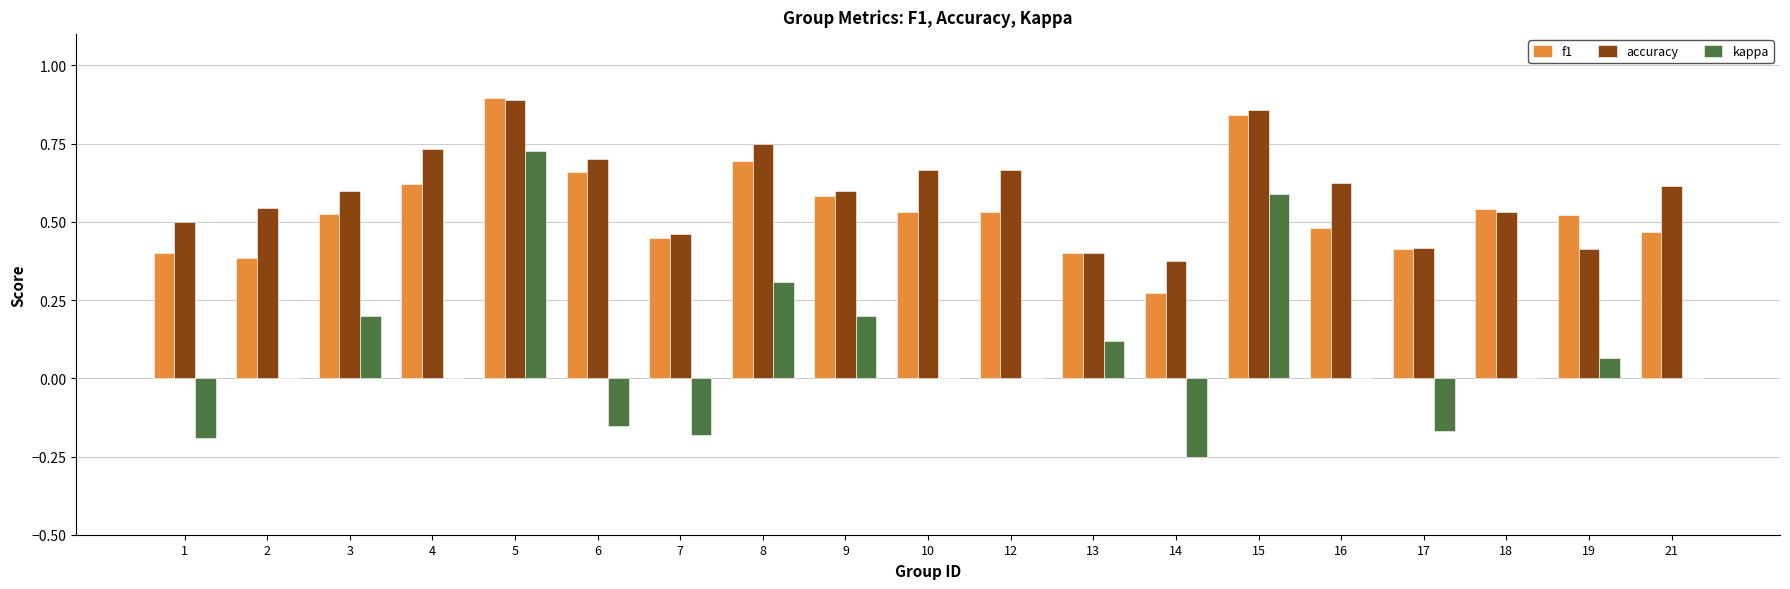

Are the bars horizontal?

No